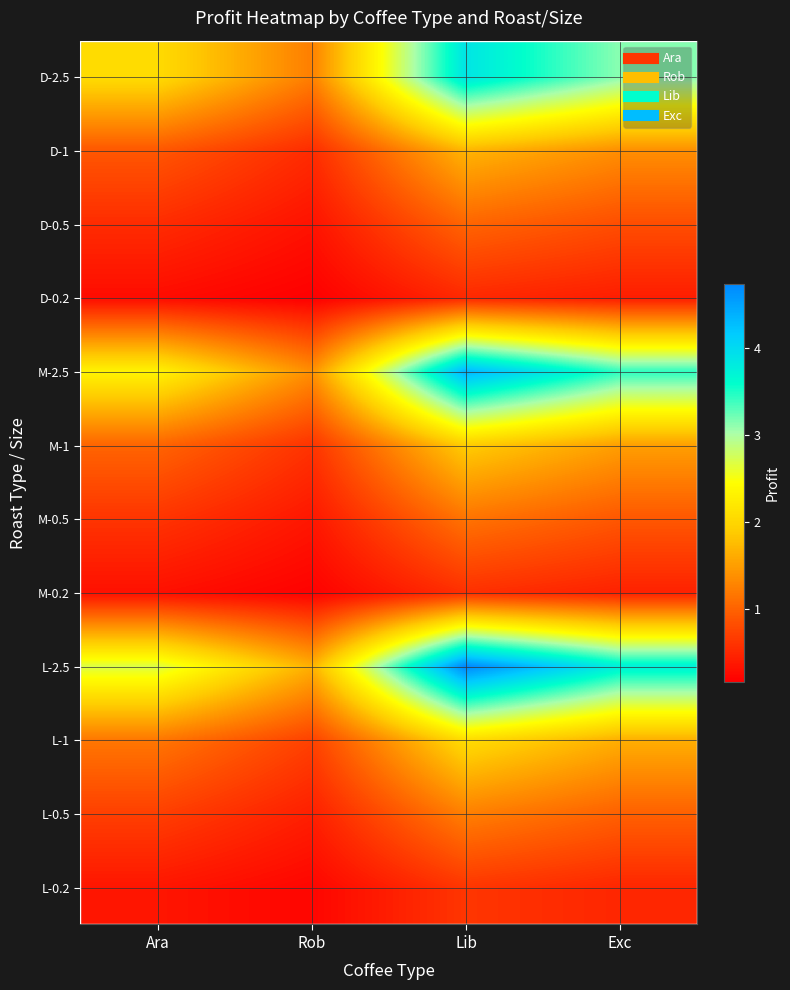

Rank the series by their maximum value, from lowest to highest.

D-0.2, M-0.2, L-0.2, D-0.5, M-0.5, L-0.5, D-1, M-1, L-1, D-2.5, M-2.5, L-2.5